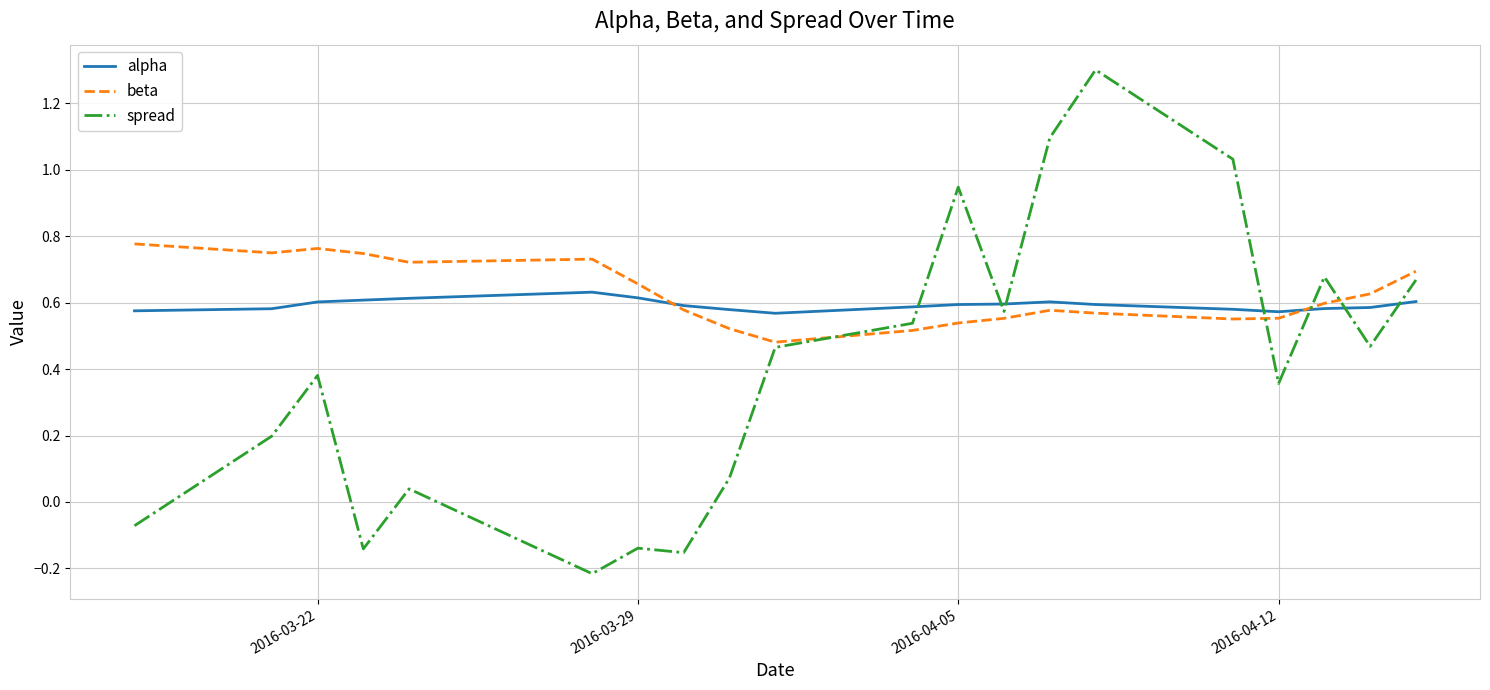

Which series has the widest spread of values?

spread